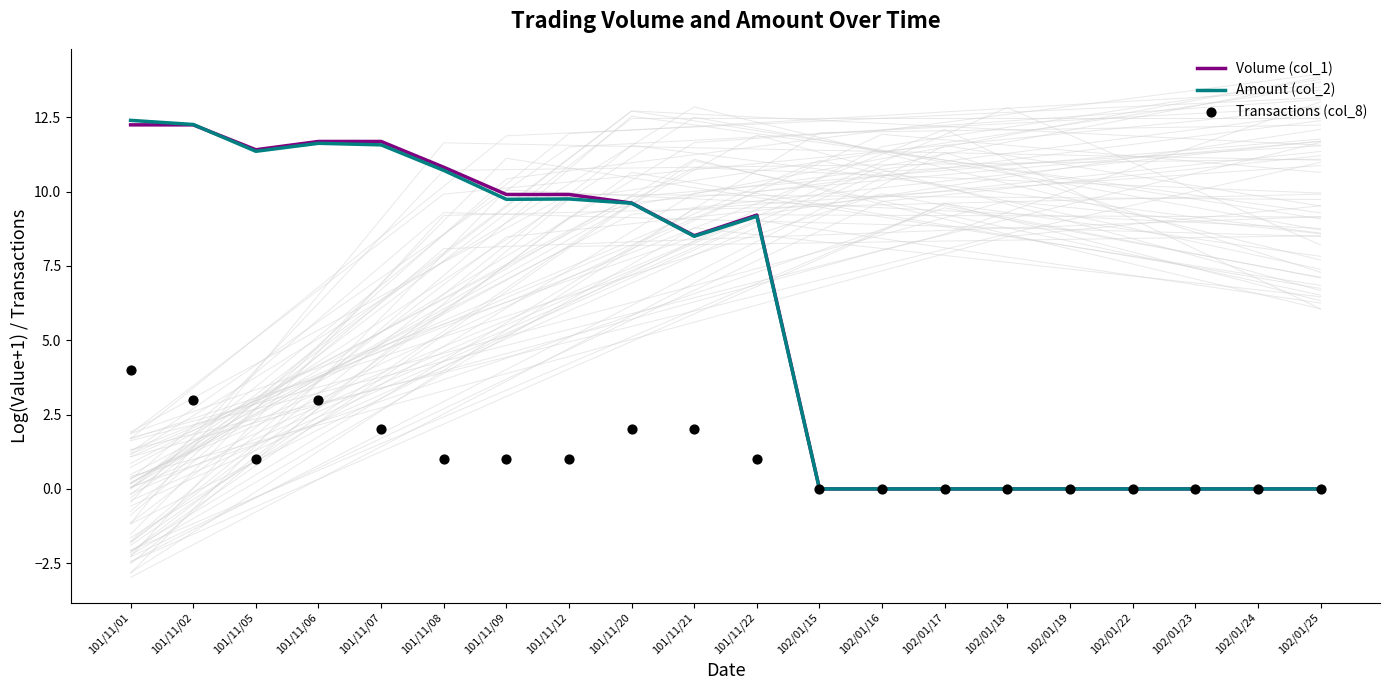

Which series contains the highest Y value?

Amount (col_2)